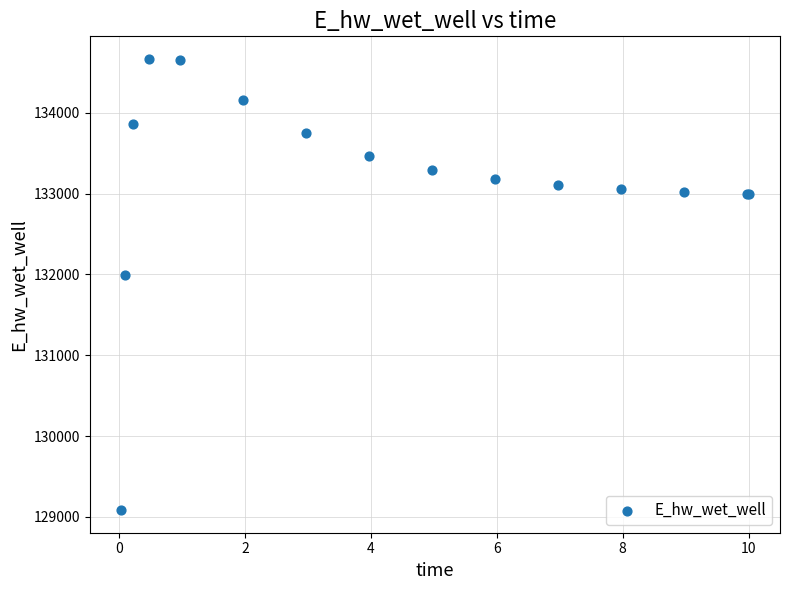

What Y value in the scatter plot is closest to 131875?

131996.6